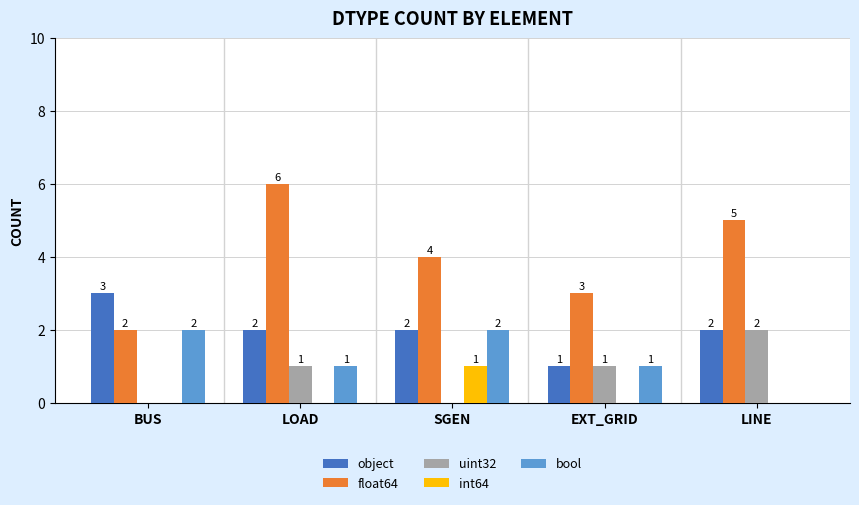

Where does the object series first go above 2?

BUS